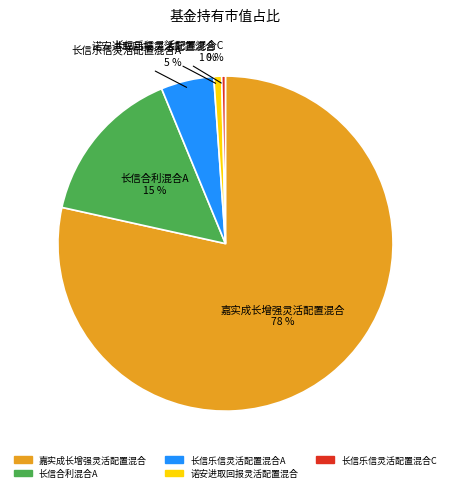

Is there a majority slice in this chart?

Yes